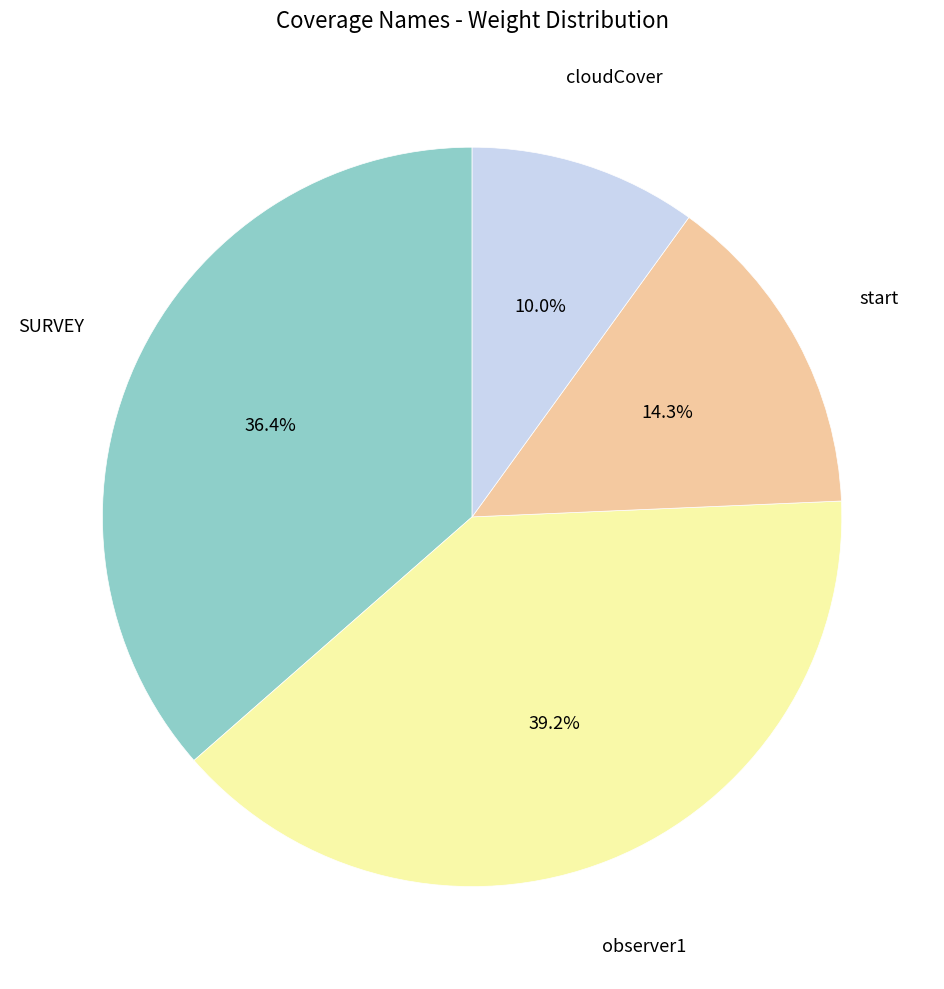

To the nearest percent, what is the difference between the cloudCover and start slice percentages?

4%